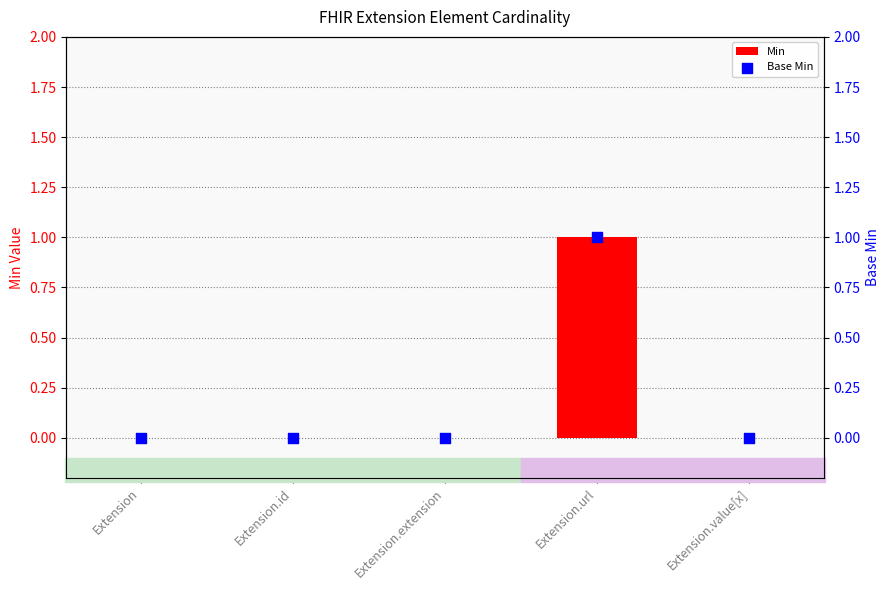

Which series contains the lowest Y value?

Min